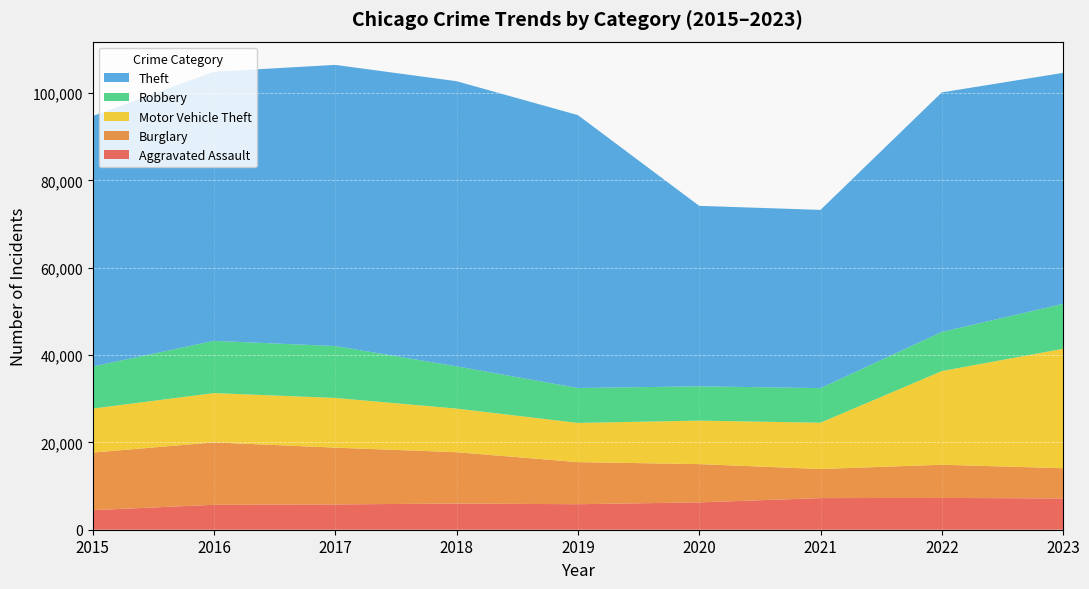

Reading left to right, transcribe all the data shown in this chart.

Aggravated Assault: 4480	5712	5793	6001	5841	6263	7242	7281	7163
Burglary: 13184	14289	13001	11747	9638	8758	6662	7595	6920
Motor Vehicle Theft: 10068	11286	11380	9985	8976	9959	10603	21450	27348
Robbery: 9638	11960	11880	9681	7995	7855	7918	8965	10291
Theft: 57350	61621	64386	65287	62492	41326	40808	54847	52894